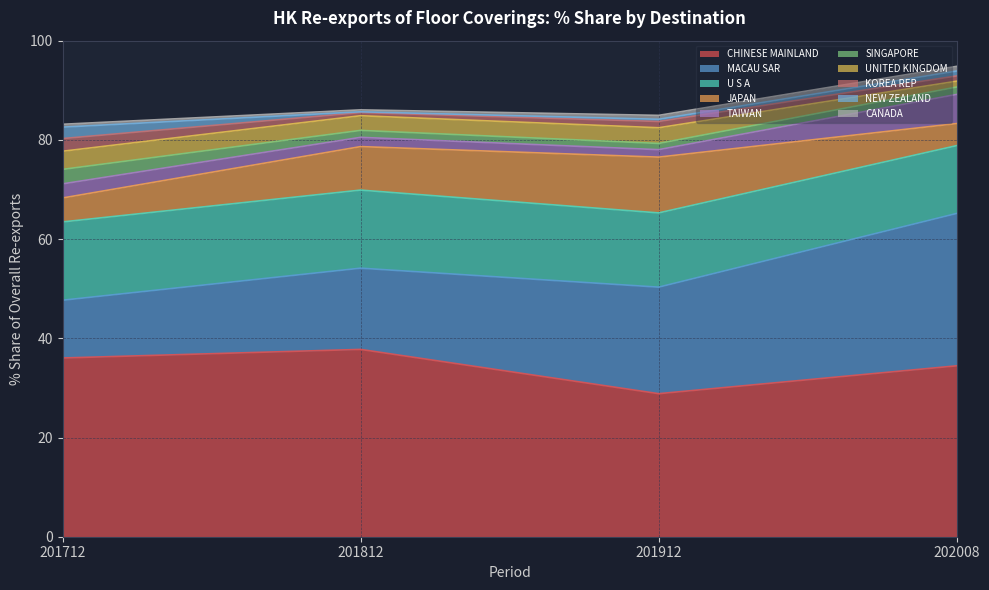

True or false: 201912_% Share and 202008_% Share cross at least once.

True